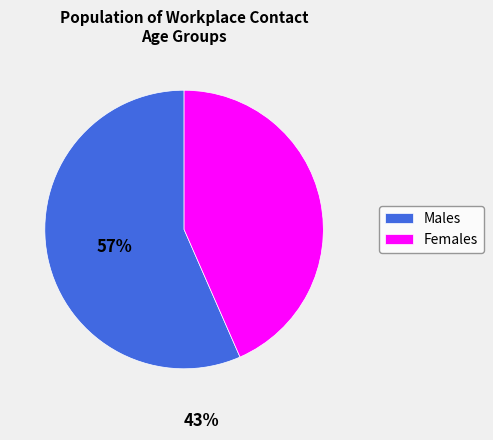

Which category has the biggest portion of the pie?

Males